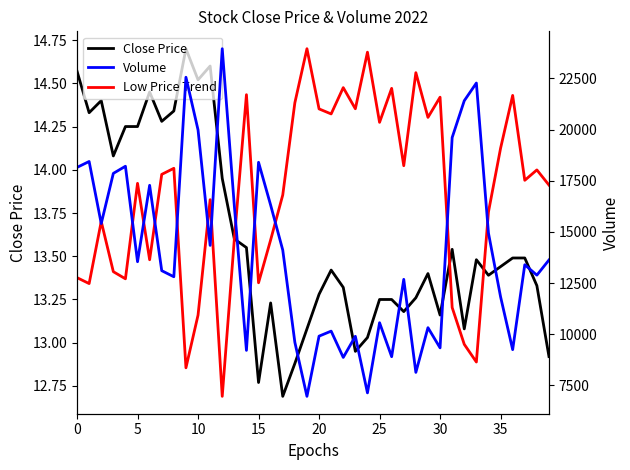

Which category has the lowest value across all series?

17